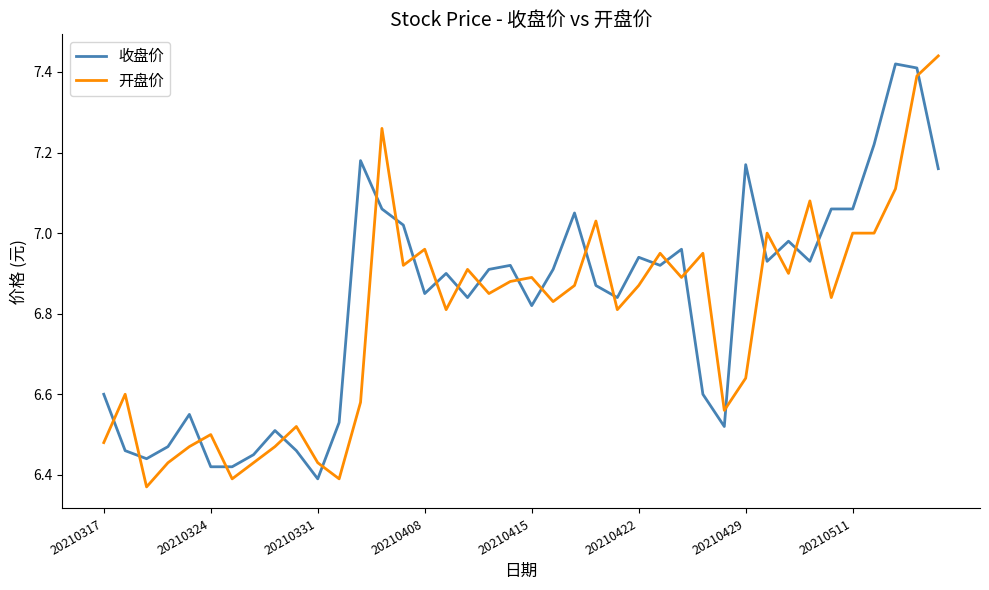

Which series ends up on top after the final intersection of 收盘价 and 开盘价?

开盘价